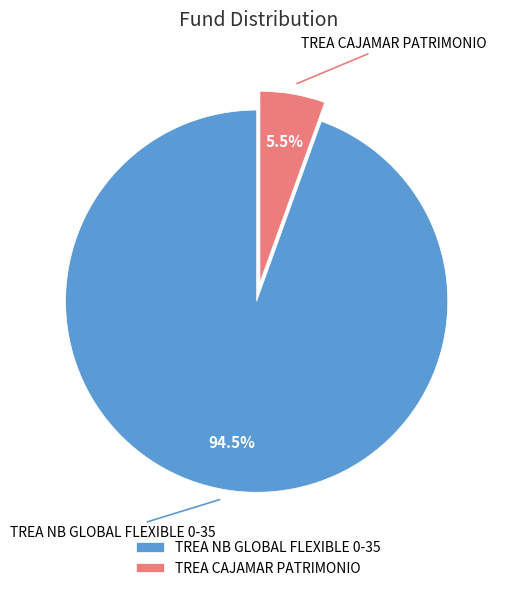

Rank the categories by value from lowest to highest.

TREA CAJAMAR PATRIMONIO, TREA NB GLOBAL FLEXIBLE 0-35